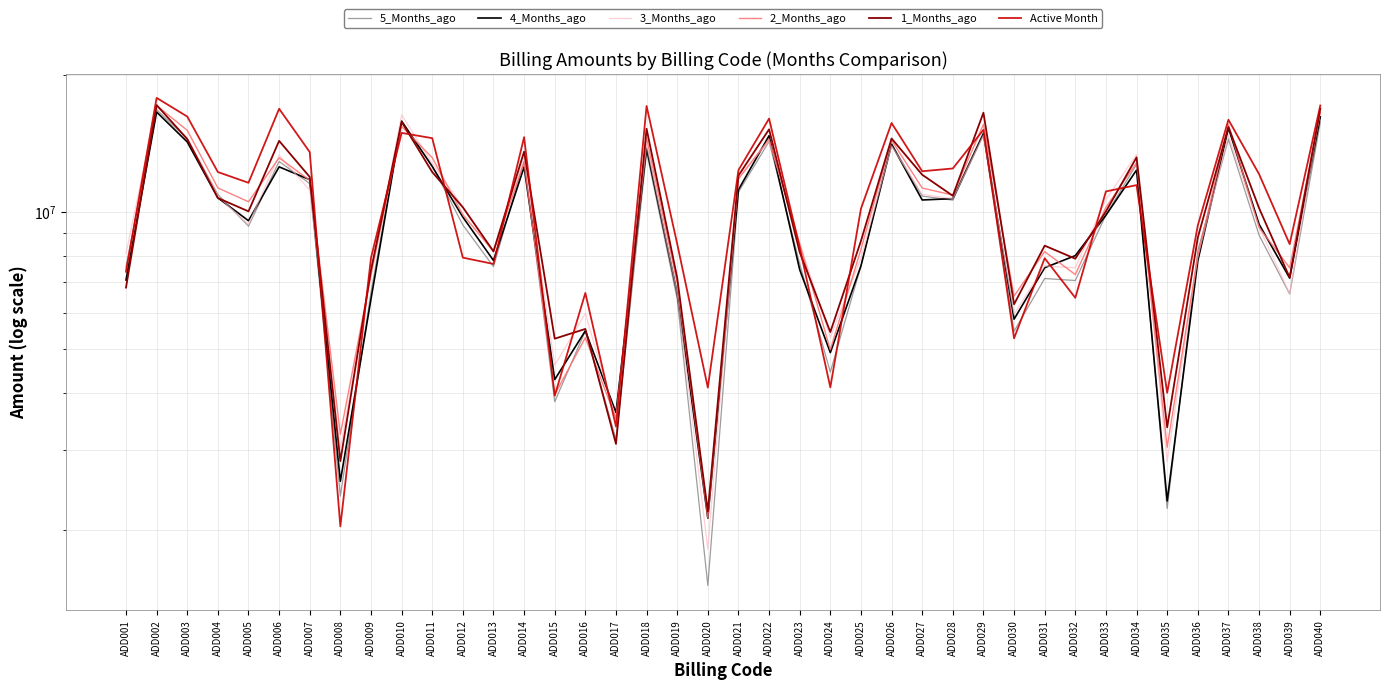

Rank the series by their maximum value, from highest to lowest.

Active Month, 1_Months_ago, 2_Months_ago, 3_Months_ago, 5_Months_ago, 4_Months_ago